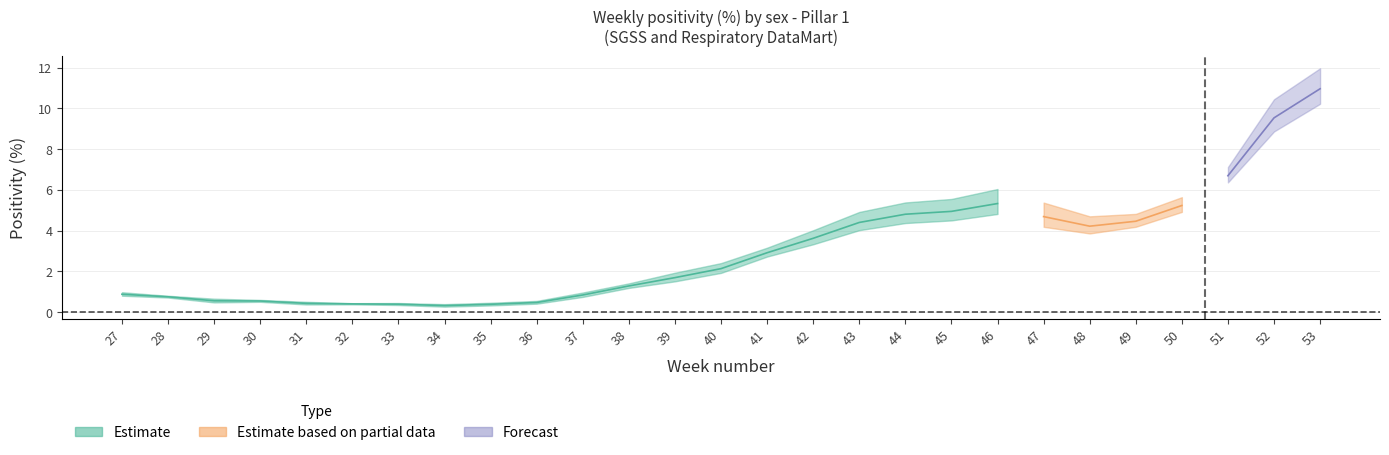

What is the lowest value of the Female series?

0.3